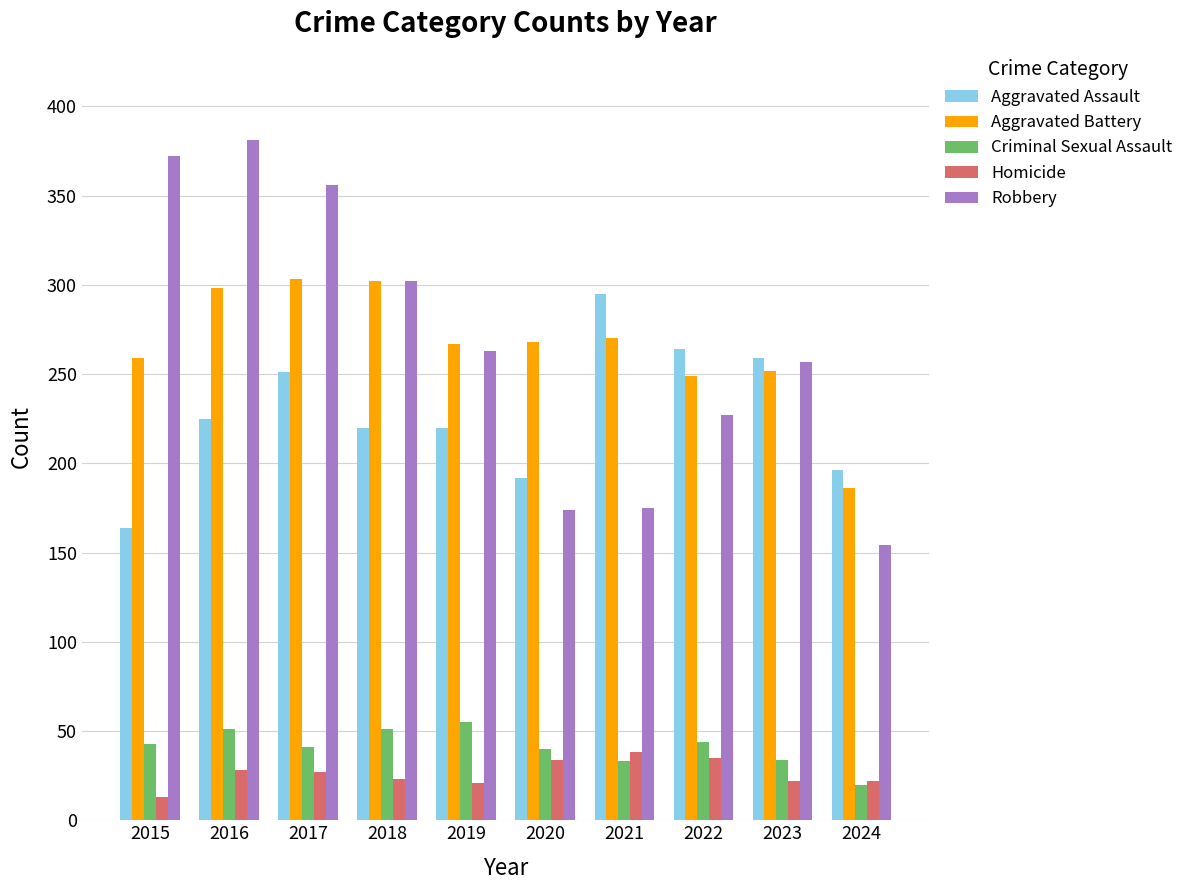

Which label corresponds to the largest value in the chart?

2016